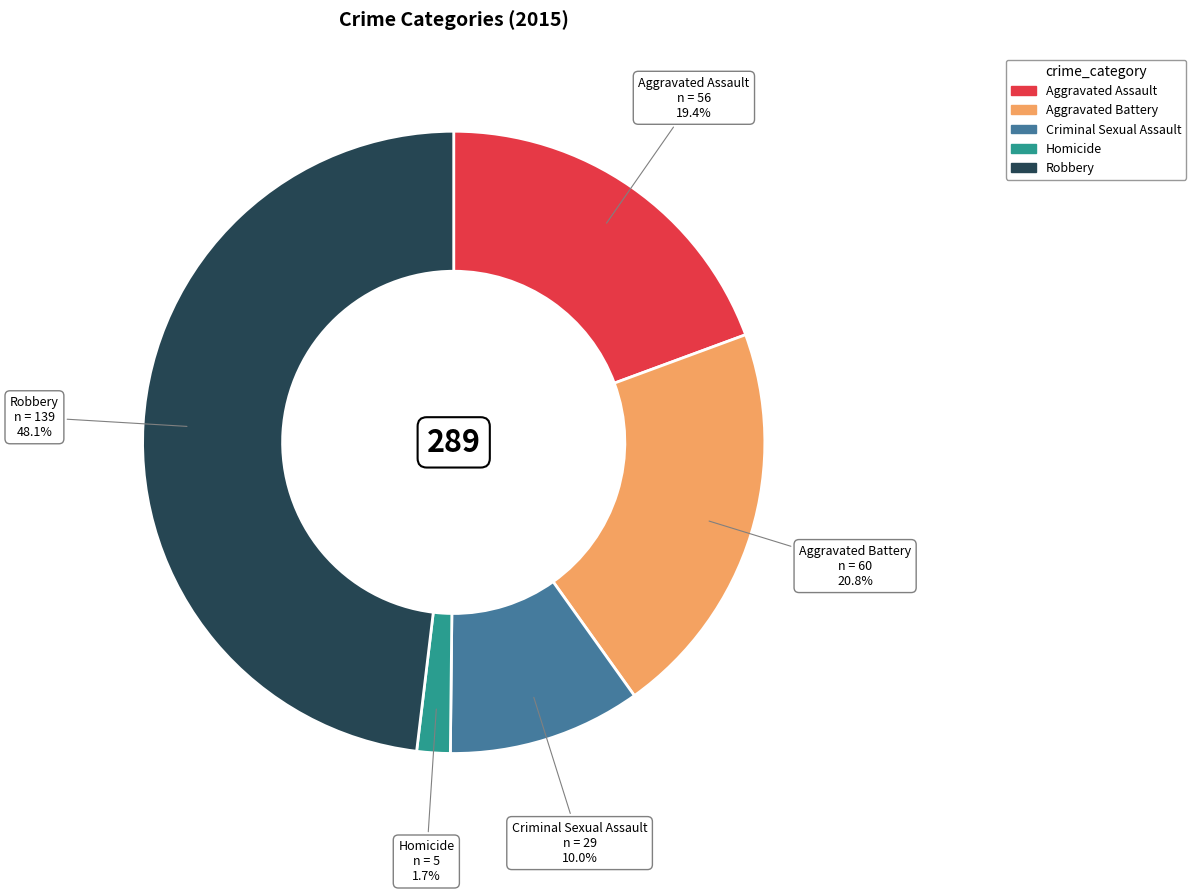

Count the number of slices in the pie.

5